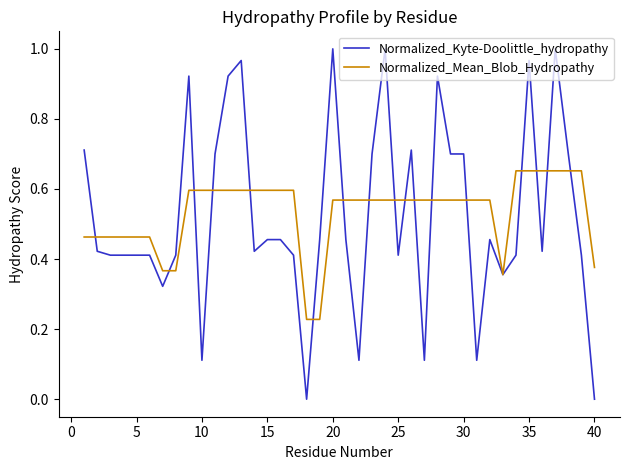

Rank the series by their maximum value, from highest to lowest.

Normalized_Kyte-Doolittle_hydropathy, Normalized_Mean_Blob_Hydropathy